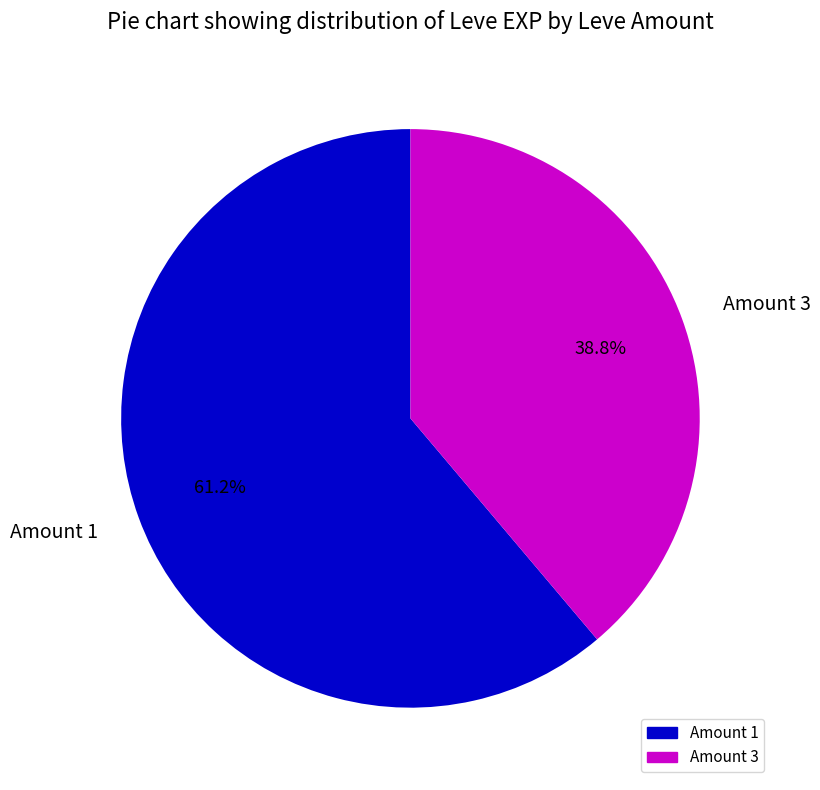

Is Amount 1 the majority of the pie?

Yes